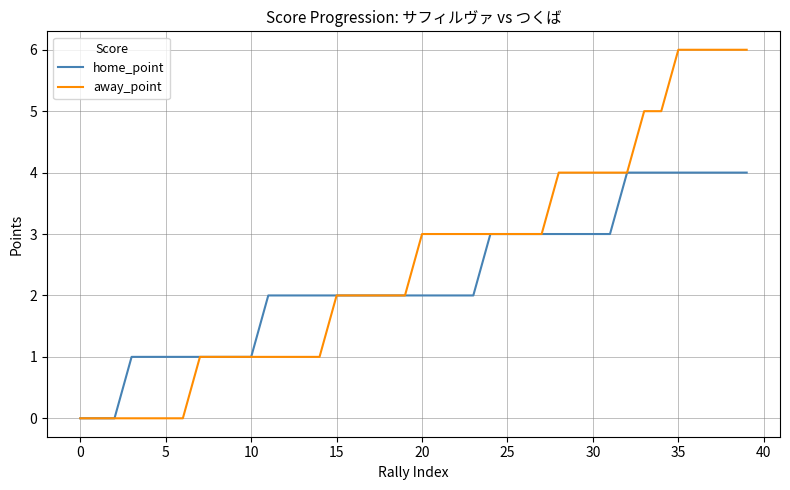

Which series has the largest total across all categories?

away_point